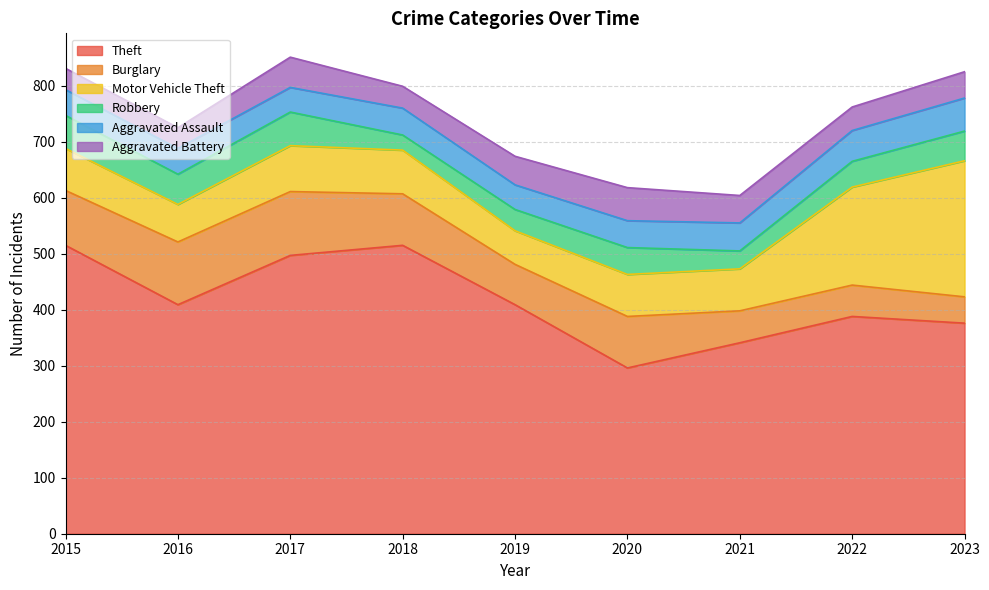

True or false: Aggravated Assault has a value of 83 at 2023.

False